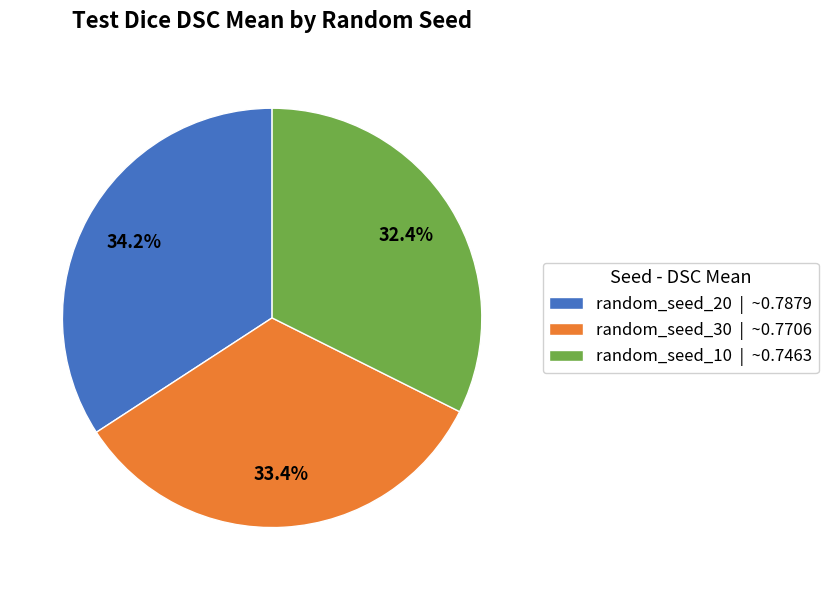

To the nearest percent, what percentage of the pie is random_seed_10?

32%